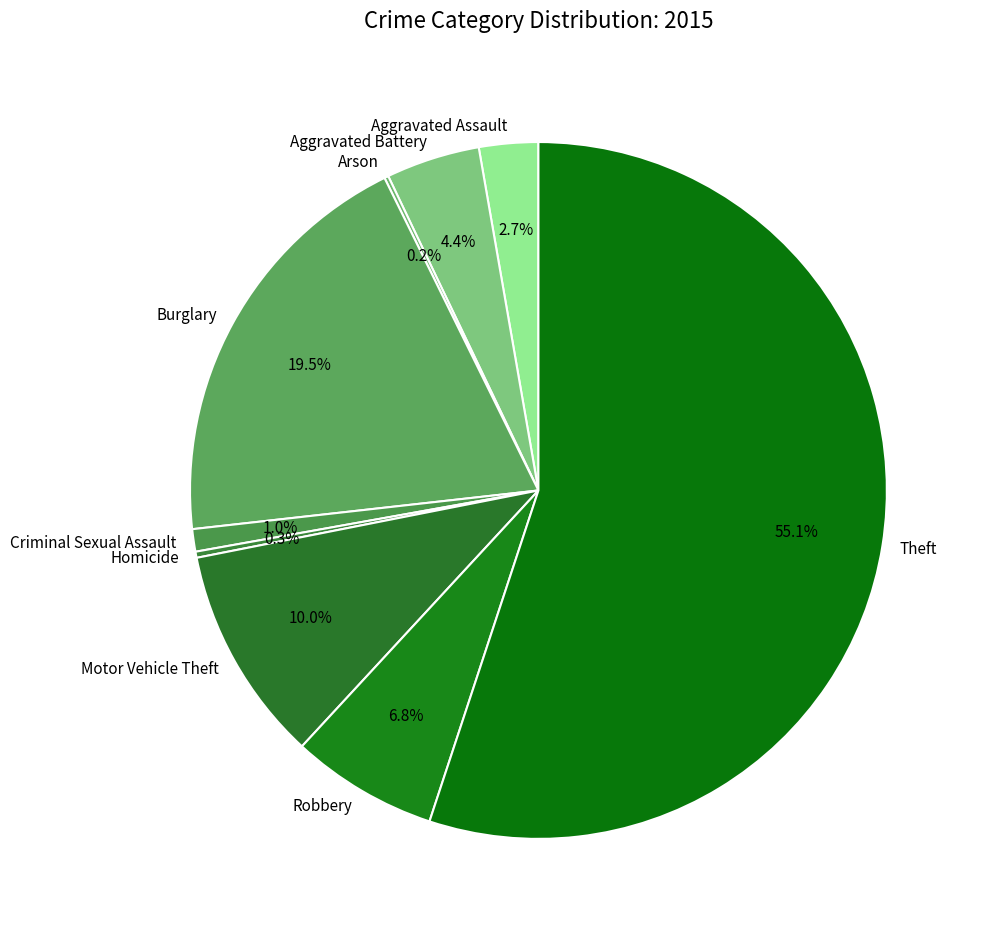

Do Aggravated Assault and Theft together represent more than half of the pie?

Yes